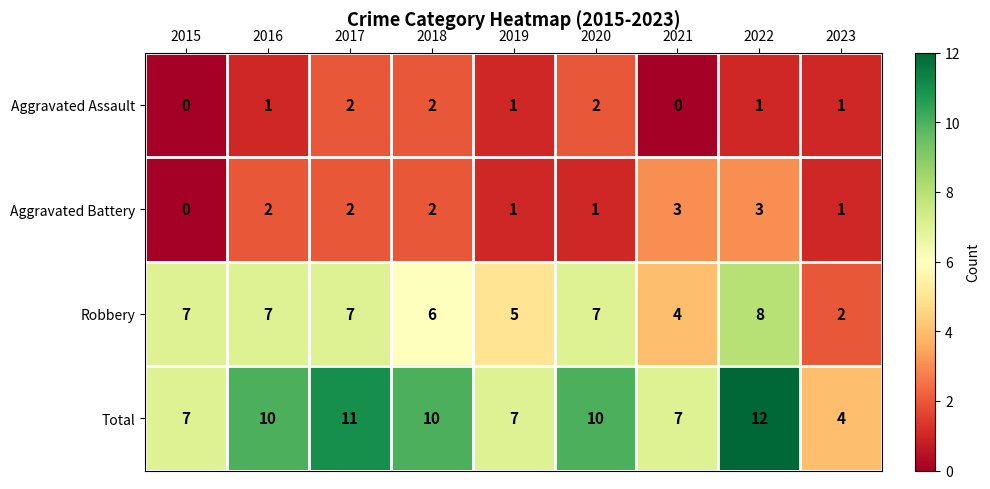

Rank the series by their maximum value, from highest to lowest.

Total, Robbery, Aggravated Battery, Aggravated Assault